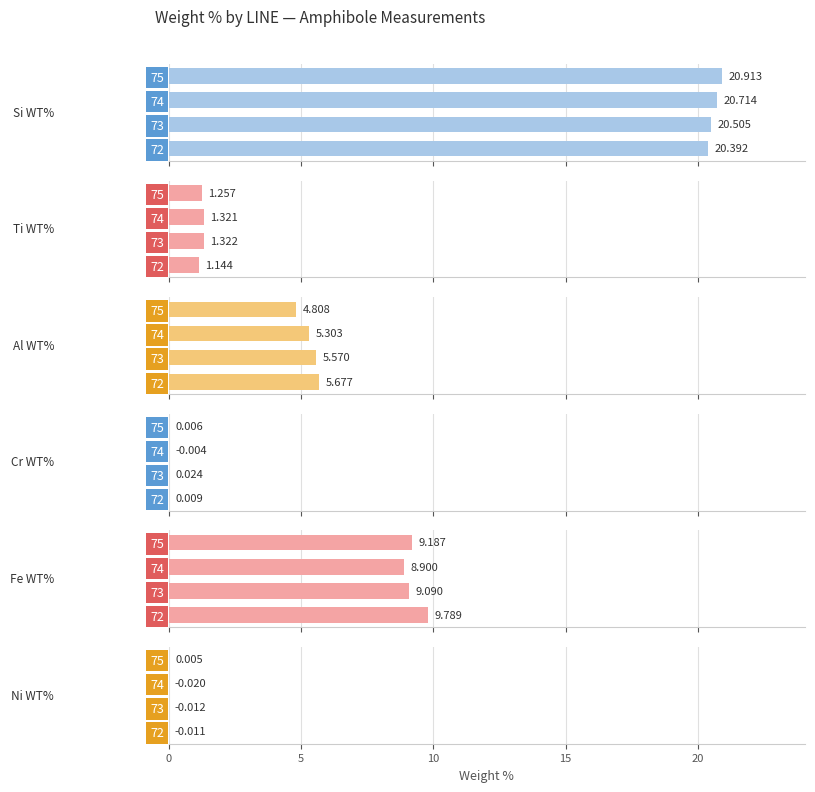

Which series changed the most between 72 and 74?

Fe WT%